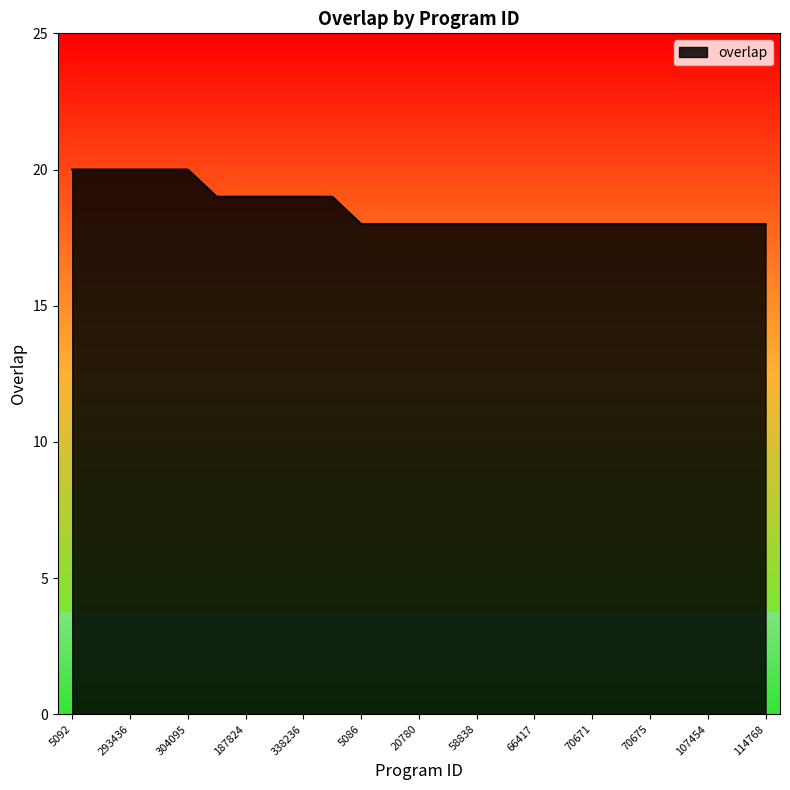

What is the maximum value shown in the chart?

20